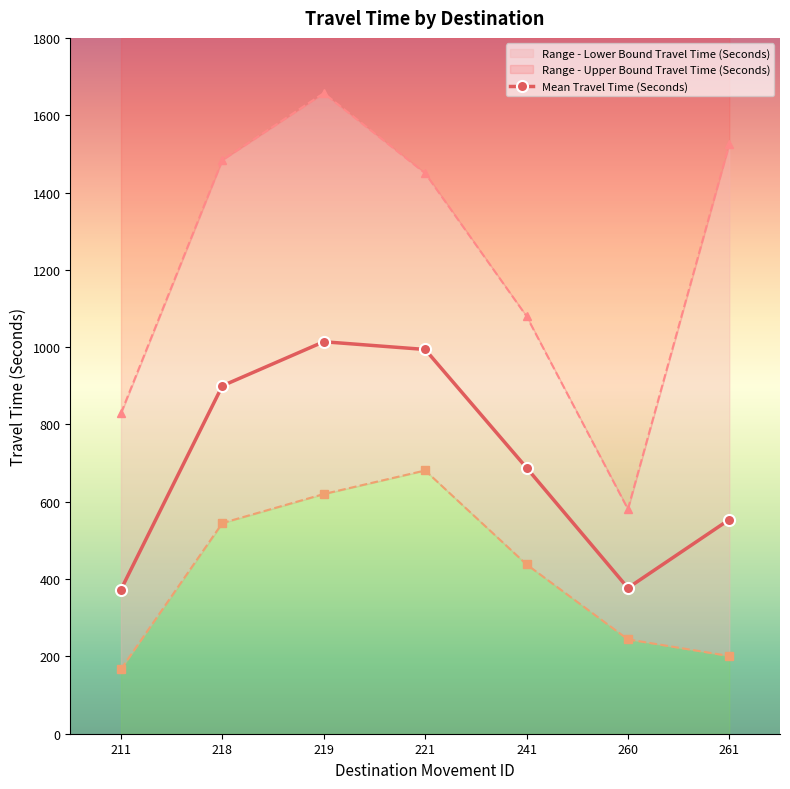

Is it true that the value at 260 is 603?

False